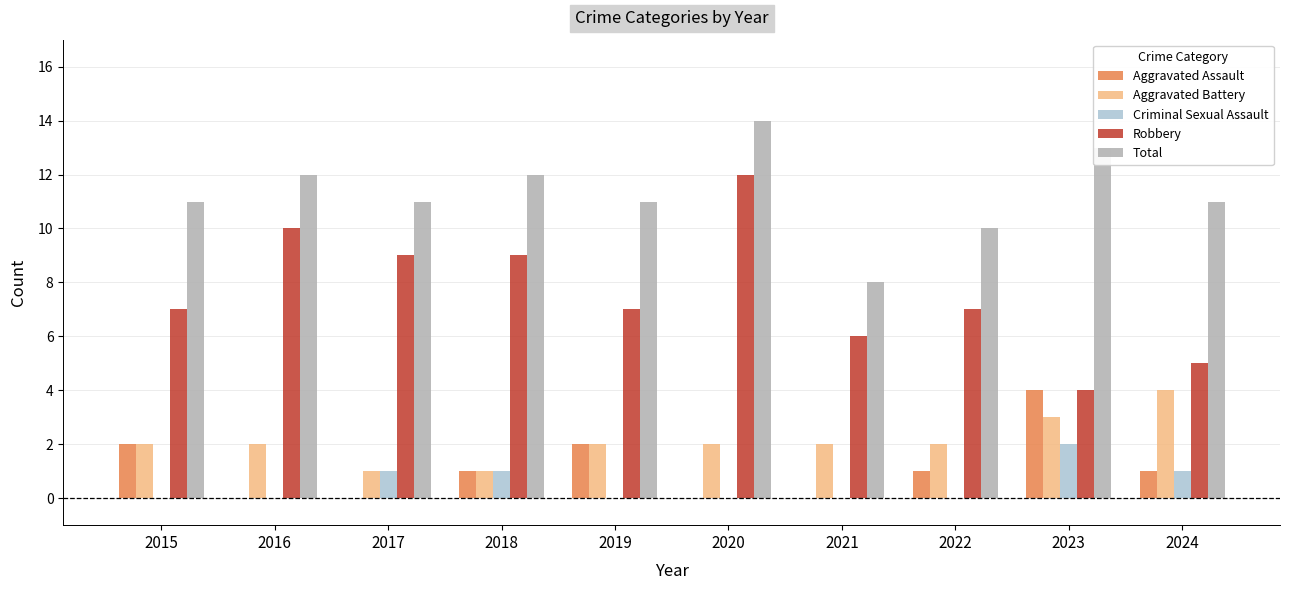

What is the sum of the Aggravated Battery values at 2021 and 2015?

4